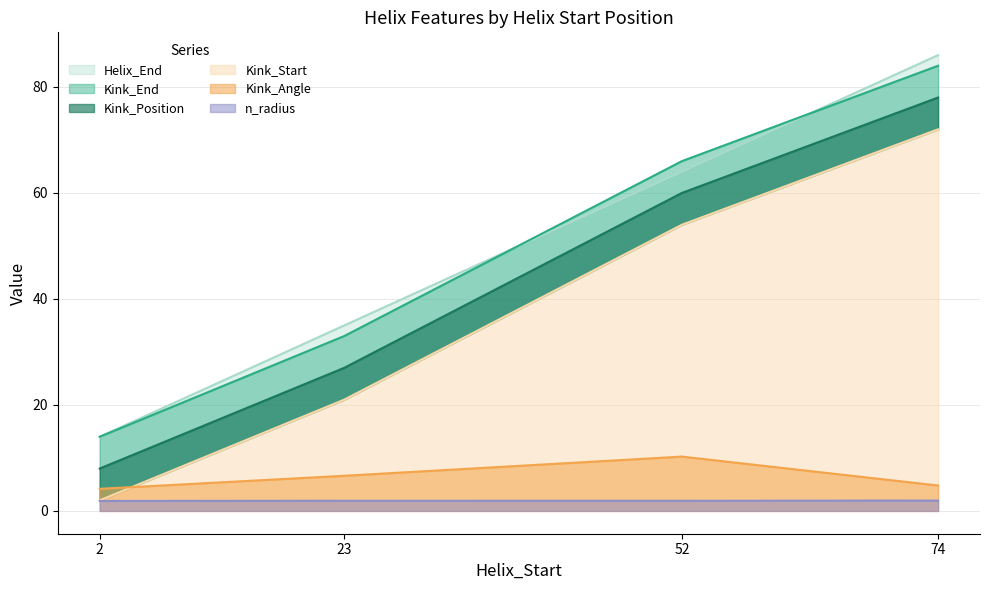

At which category does the chart reach its minimum across all series?

2